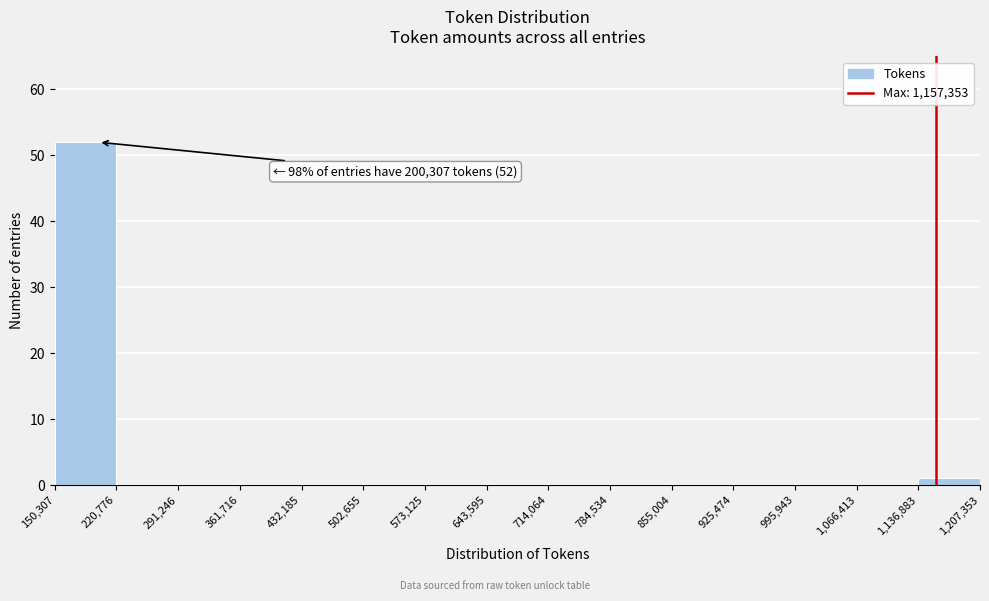

Over which range of the x-axis is the bar tallest?

150,307 to 220,776